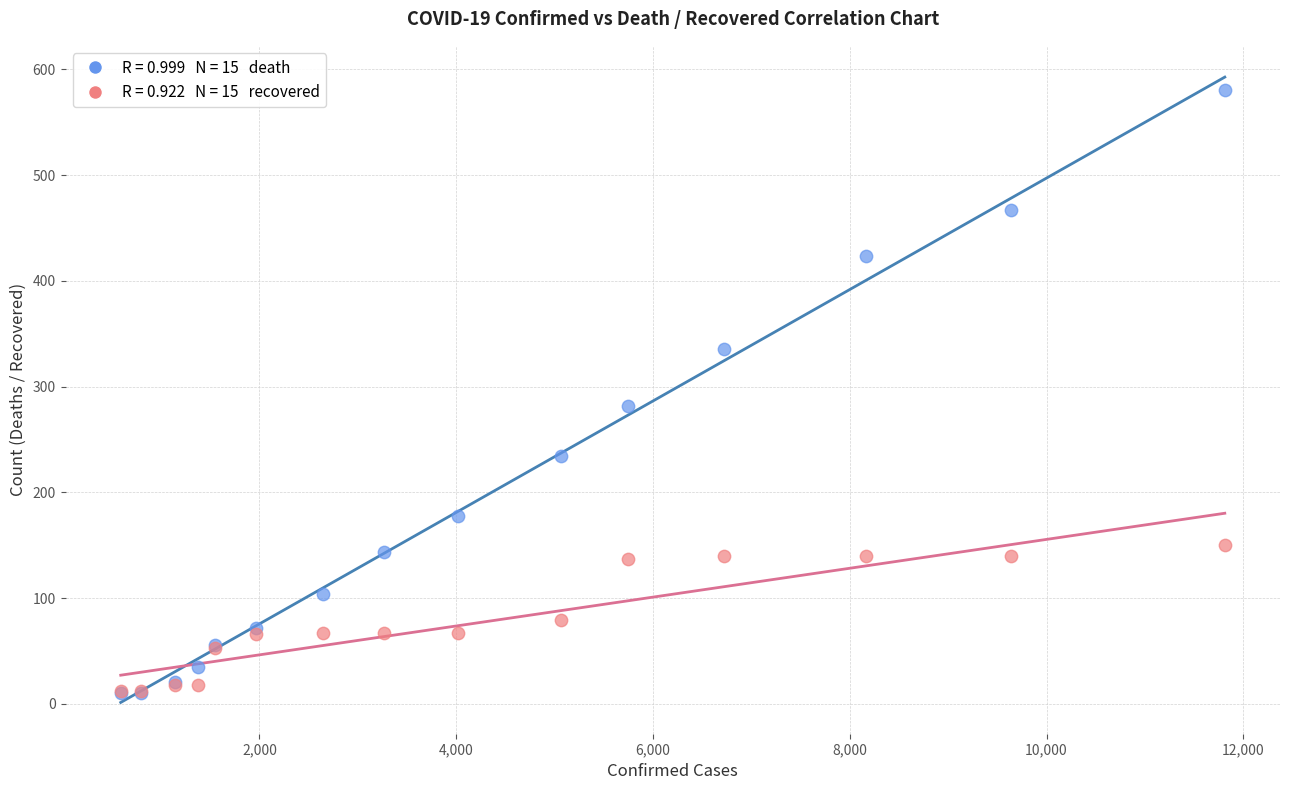

Across all series, what Y value is closest to 295?

282